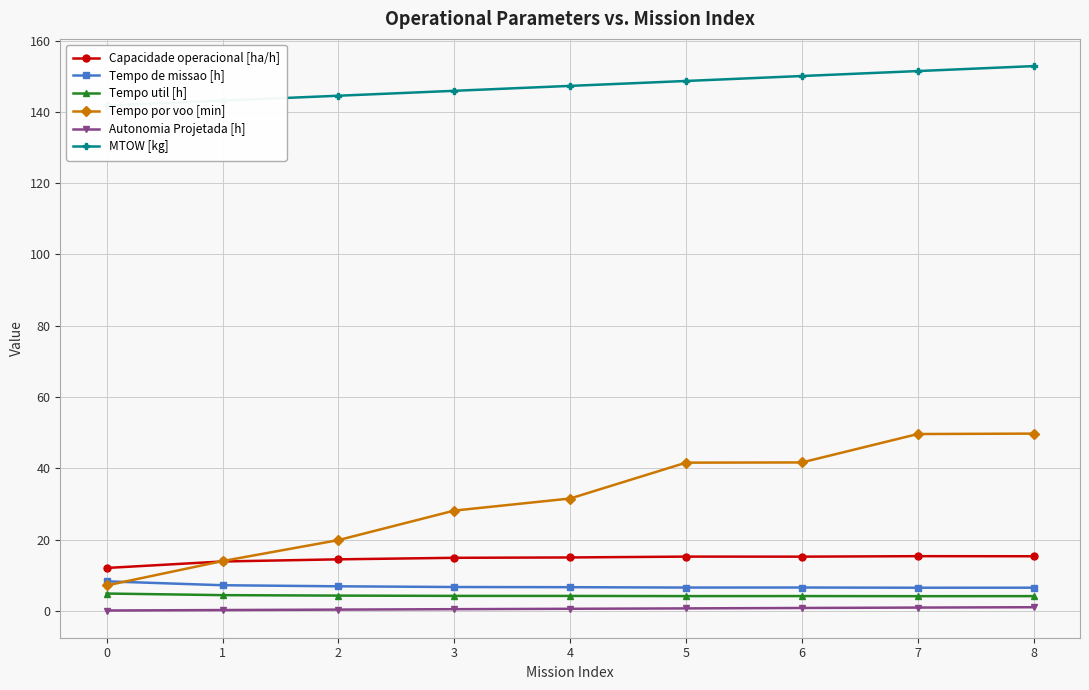

List the series in order of their peak value, highest first.

MTOW [kg], Tempo por voo [min], Capacidade operacional [ha/h], Tempo de missao [h], Tempo util [h], Autonomia Projetada [h]